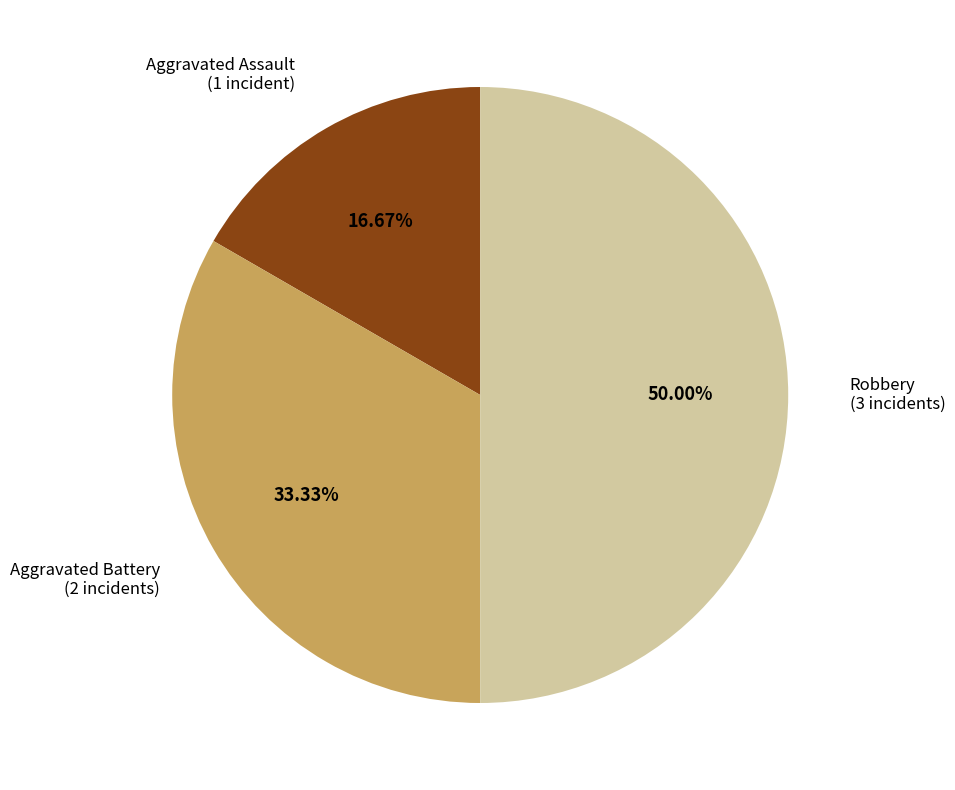

To the nearest percent, what is the difference between the largest and smallest slice percentages?

33%